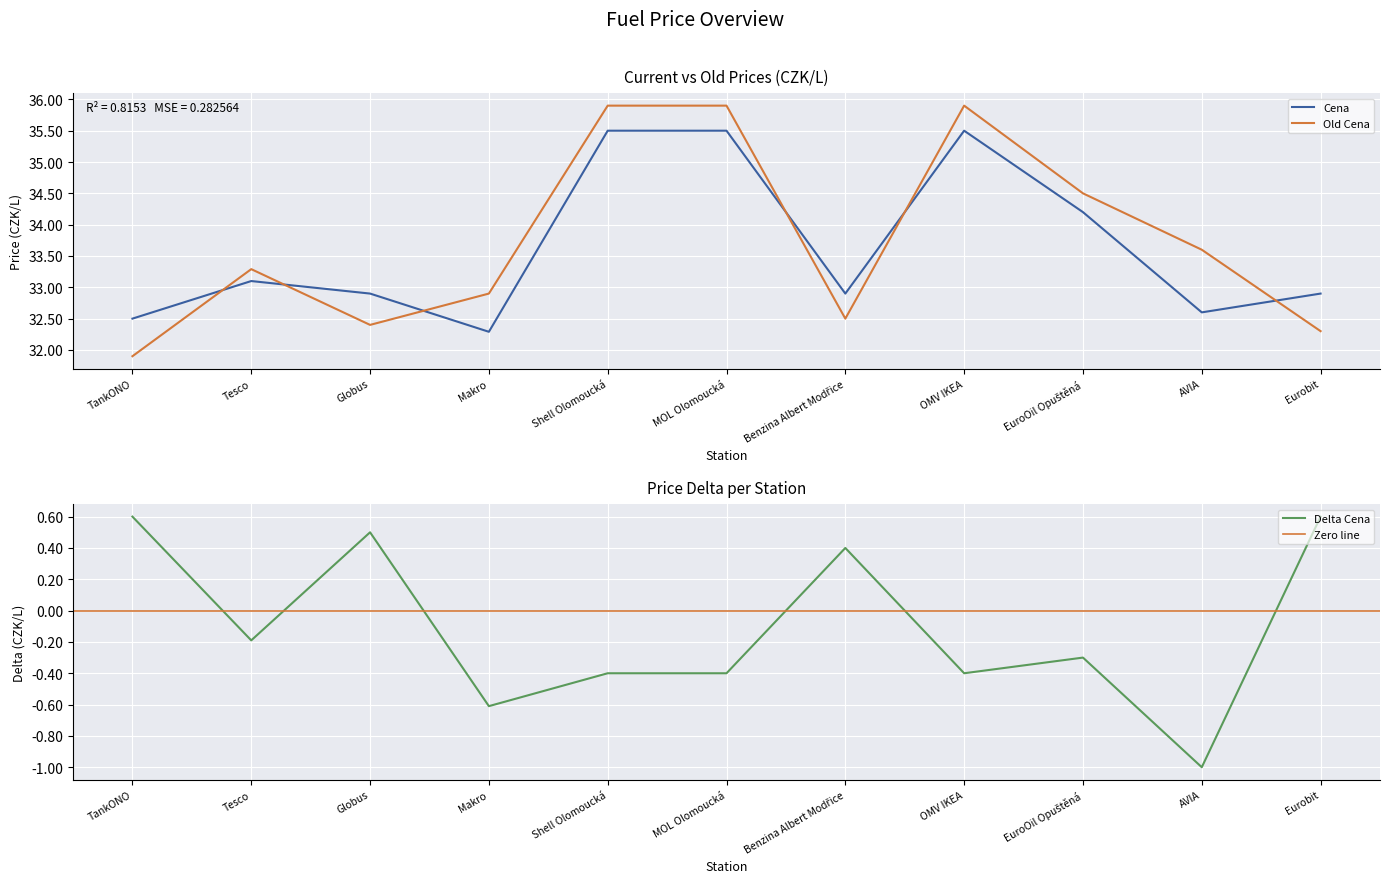

Where is the first local maximum for Cena?

Tesco